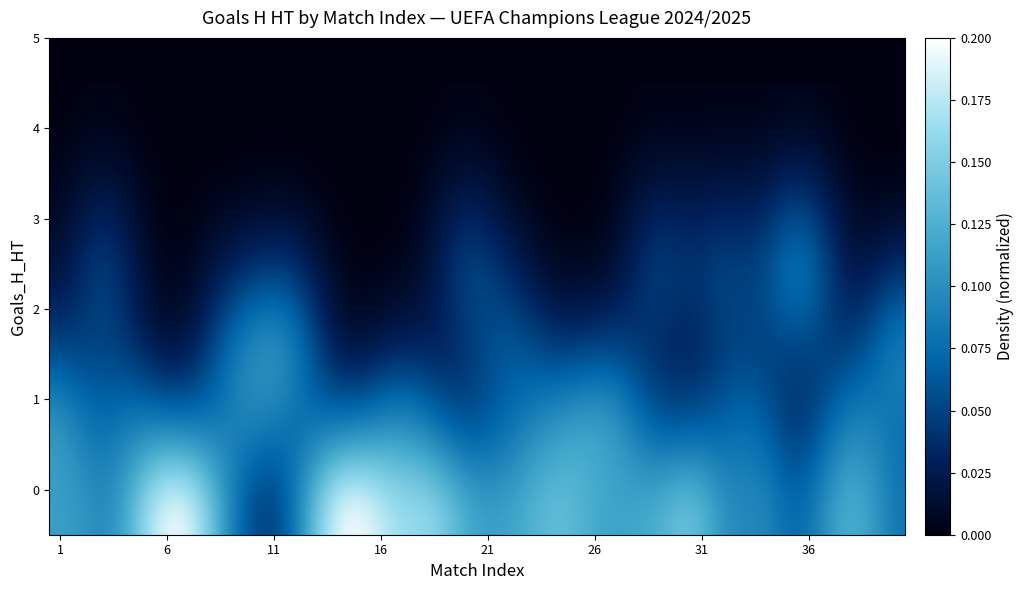

At how many categories does at least one series exceed 0?

40